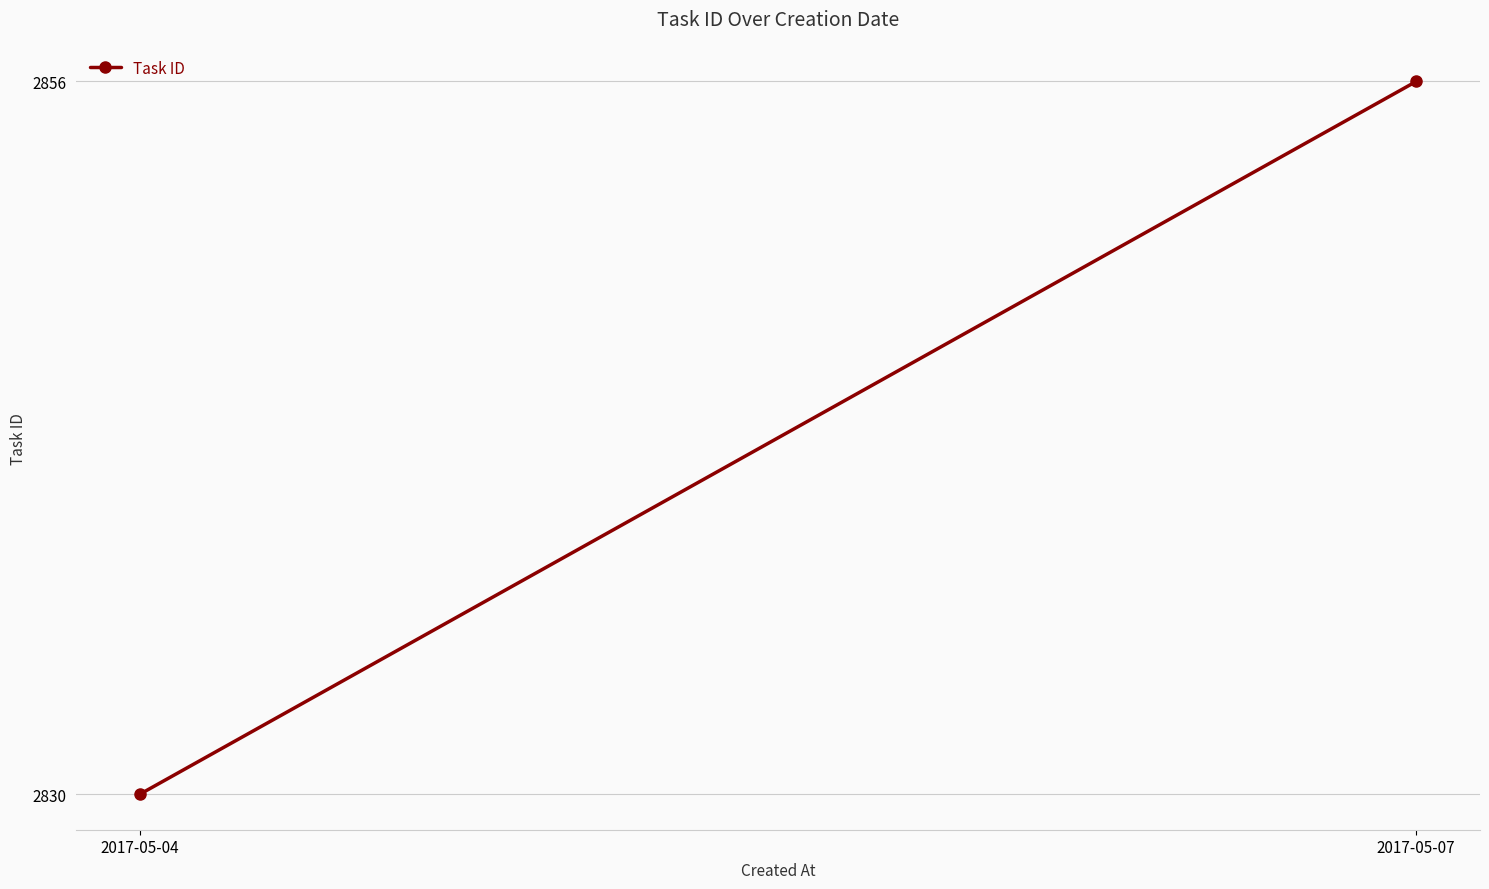

Count the number of categories in the chart.

2